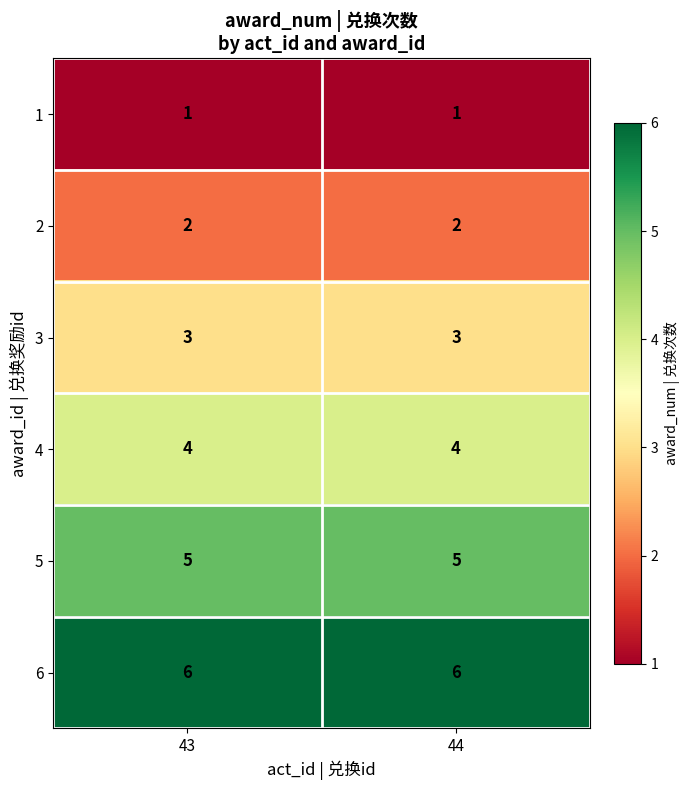

Is it true that 5 equals 9 at 43?

False